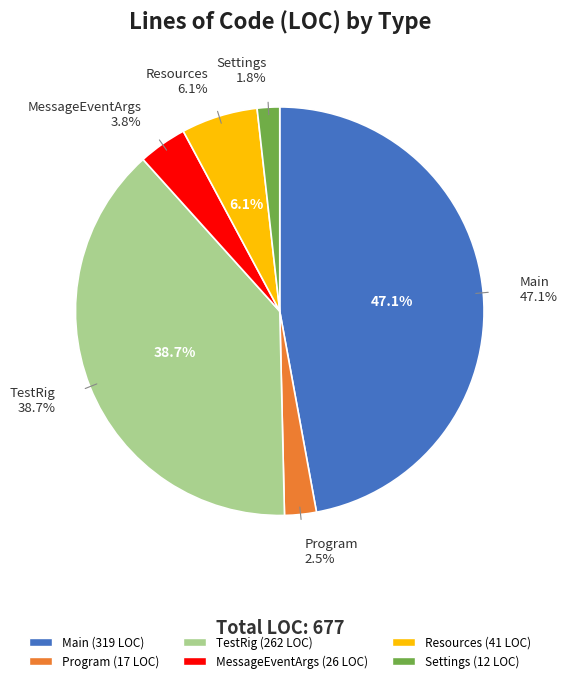

Does any single category account for the majority?

No